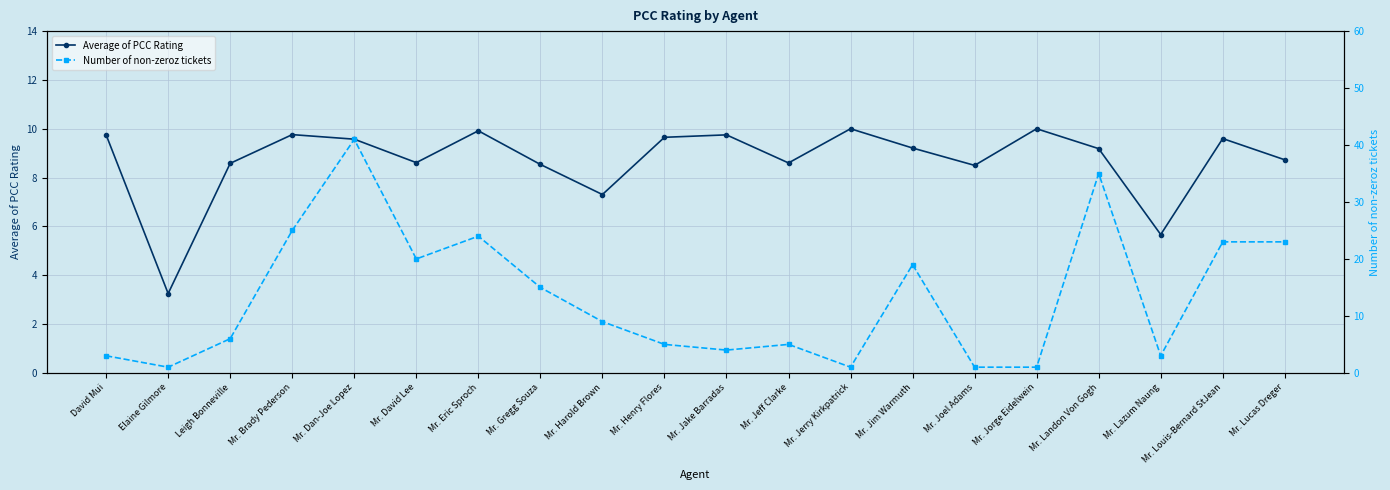

True or false: Number of non-zeroz tickets has a value of 8.6 at Mr. Gregg Souza.

False